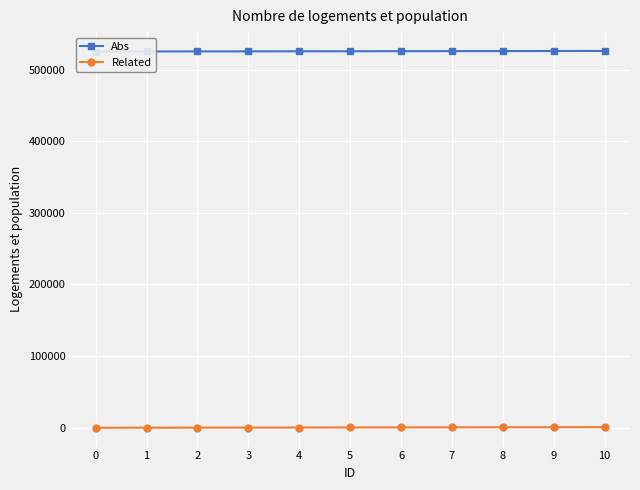

Between 9 and 7, which is larger?

9